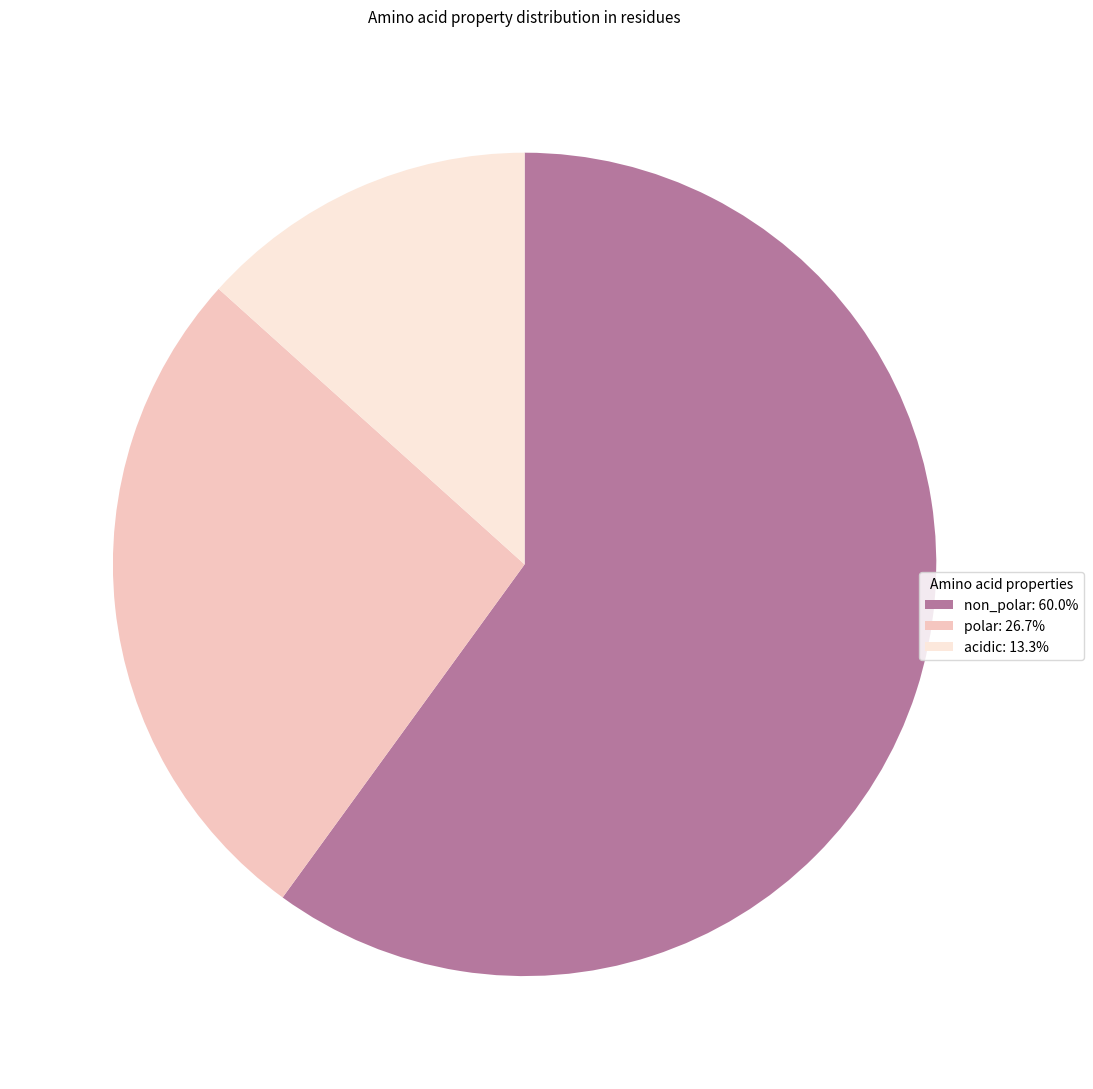

Is there any slice that represents more than half of the pie?

Yes